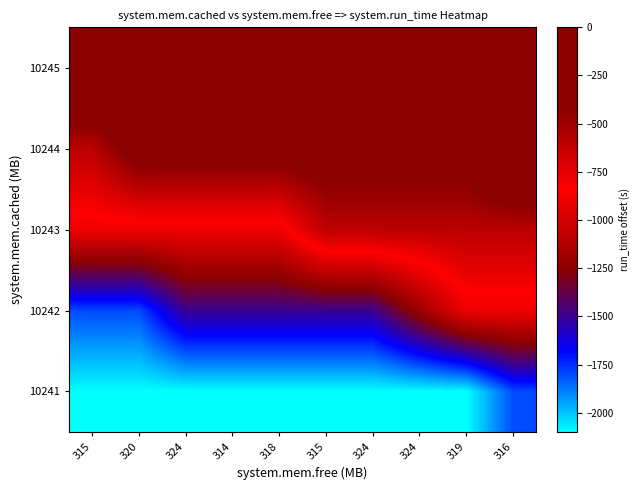

Reading right to left, what are all the values shown in this chart?

10241: 316=-1799	319=-2099	324=-2099	324=-2099	315=-2099	318=-2099	314=-2099	324=-2099	320=-2099	315=-2099
10242: 316=-899	319=-899	324=-1199	324=-1499	315=-1499	318=-1499	314=-1499	324=-1499	320=-1799	315=-1799
10243: 316=-599	319=-599	324=-599	324=-599	315=-599	318=-899	314=-899	324=-899	320=-899	315=-899
10244: 316=0	319=-300	324=-300	324=-300	315=-300	318=-300	314=-300	324=-300	320=-300	315=-599
10245: 316=0	319=0	324=0	324=0	315=0	318=0	314=0	324=0	320=0	315=0